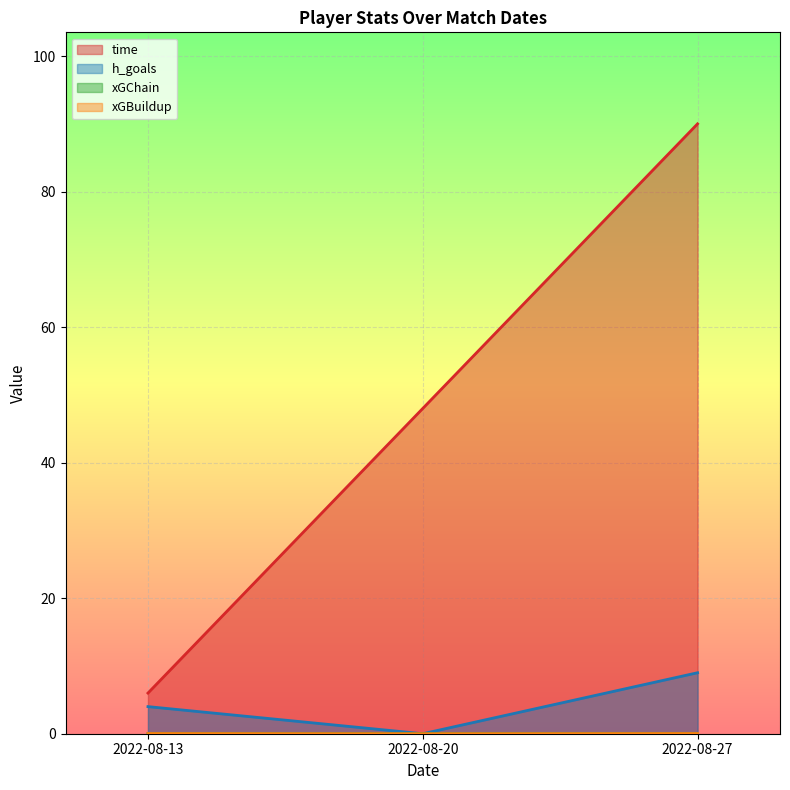

Does the chart display data point markers on the line(s)?

No